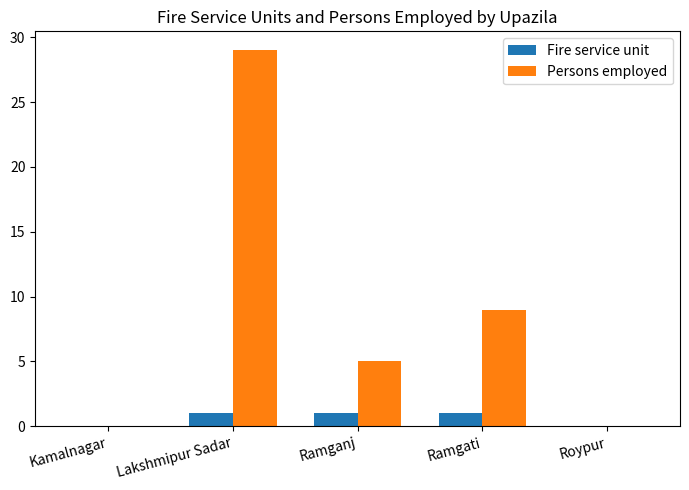

Which series changed the most between Kamalnagar and Ramgati?

Persons employed